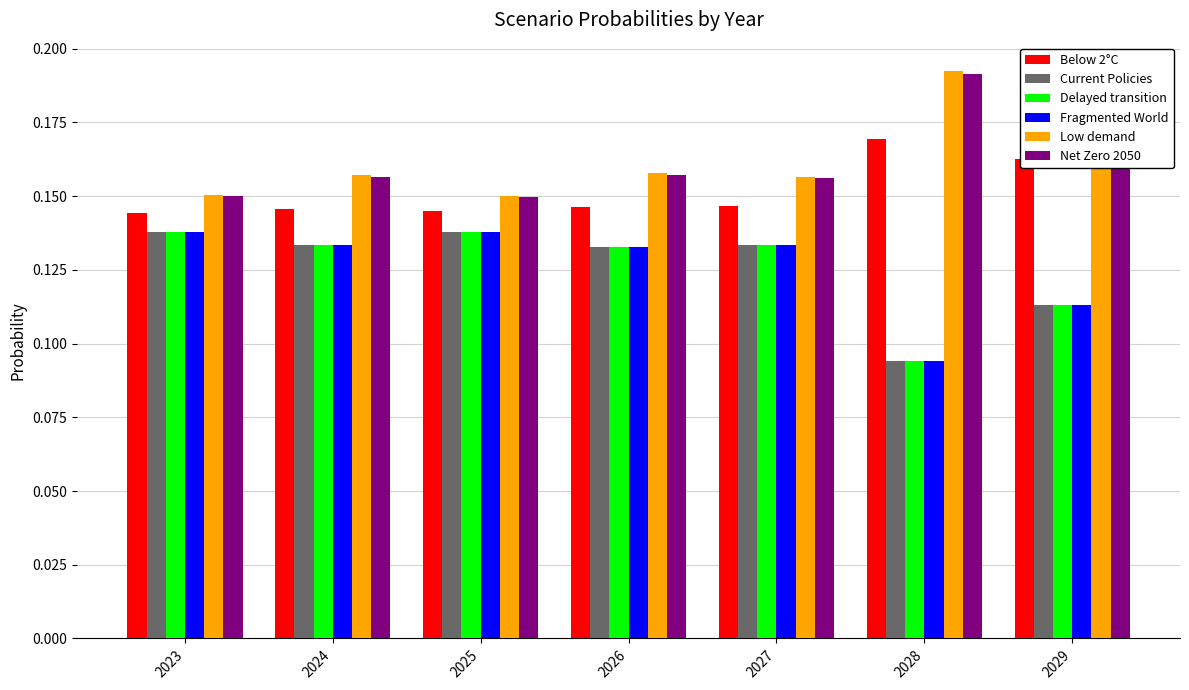

The Fragmented World series shows 0.2 at 2028. True or false?

False